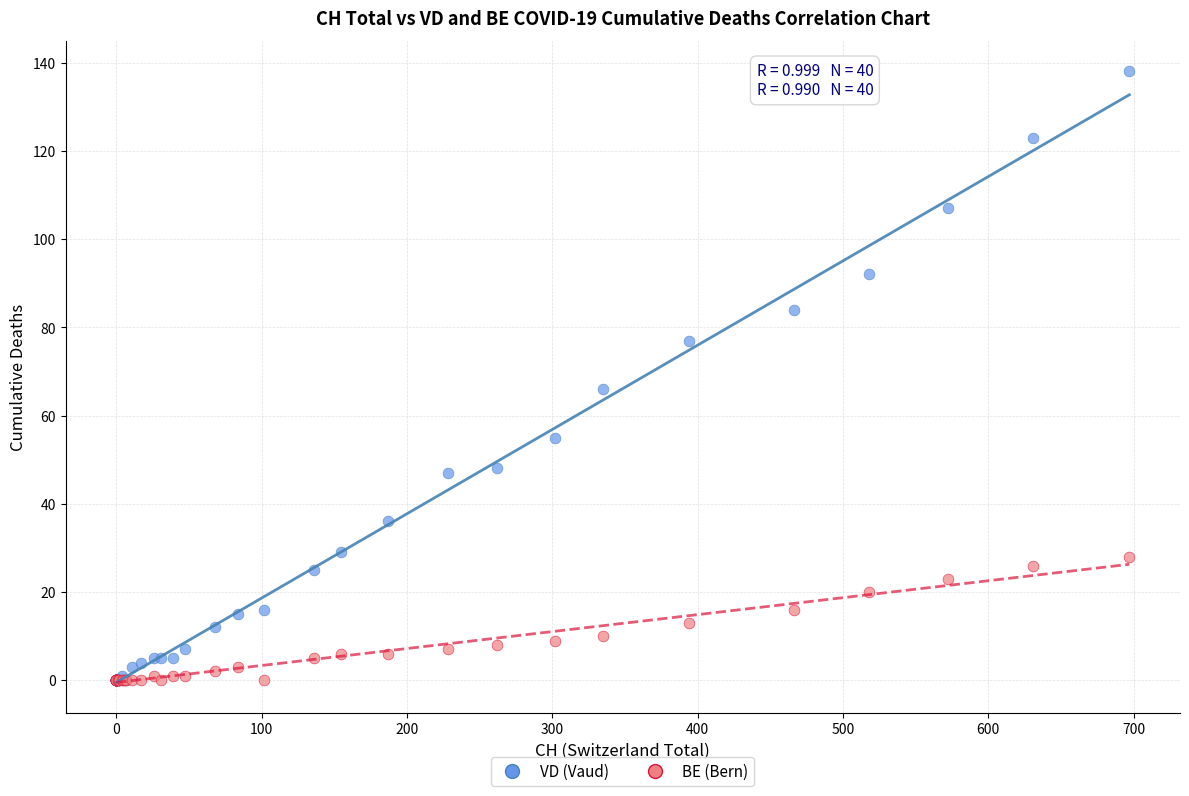

In the VD (Vaud) series, what Y value is closest to 69?

66